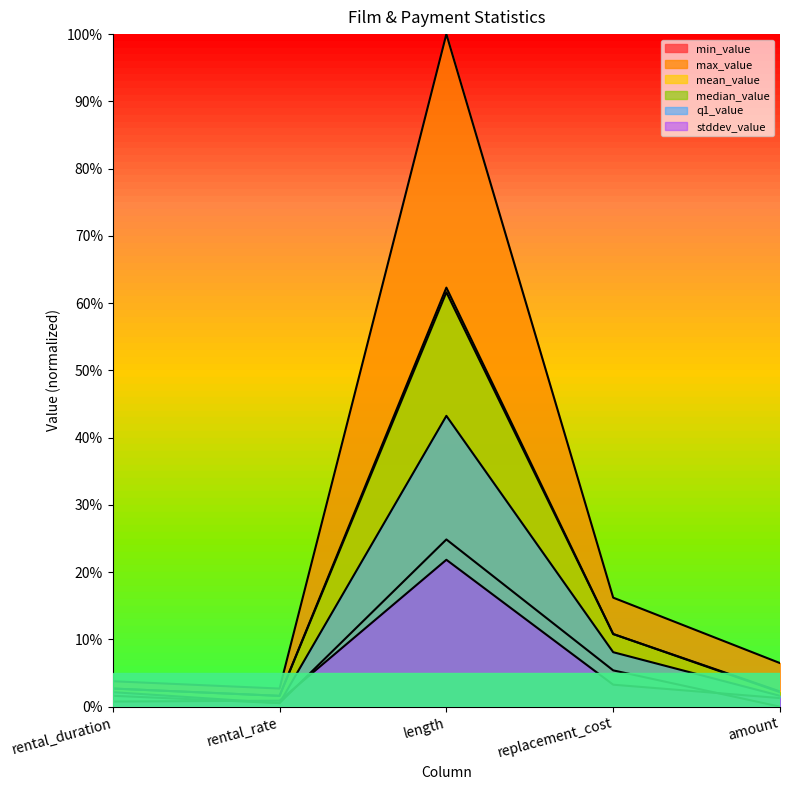

In stddev_value, how many points are higher than both neighbors (excluding endpoints)?

1